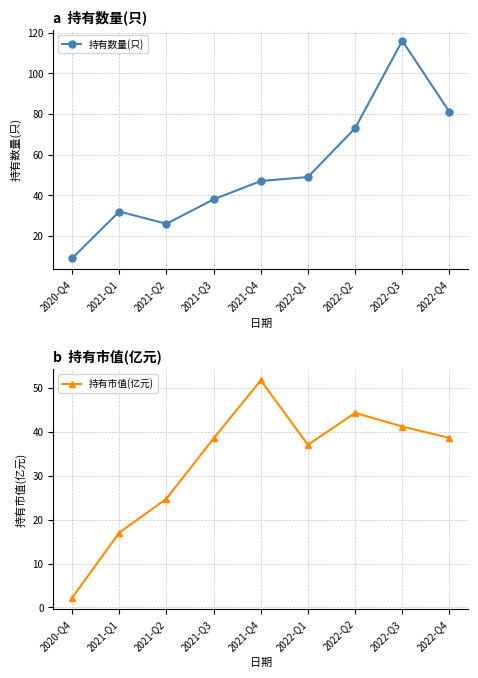

Between 2021-Q1 and 2021-Q3, which series saw the biggest shift?

持有市值(亿元)